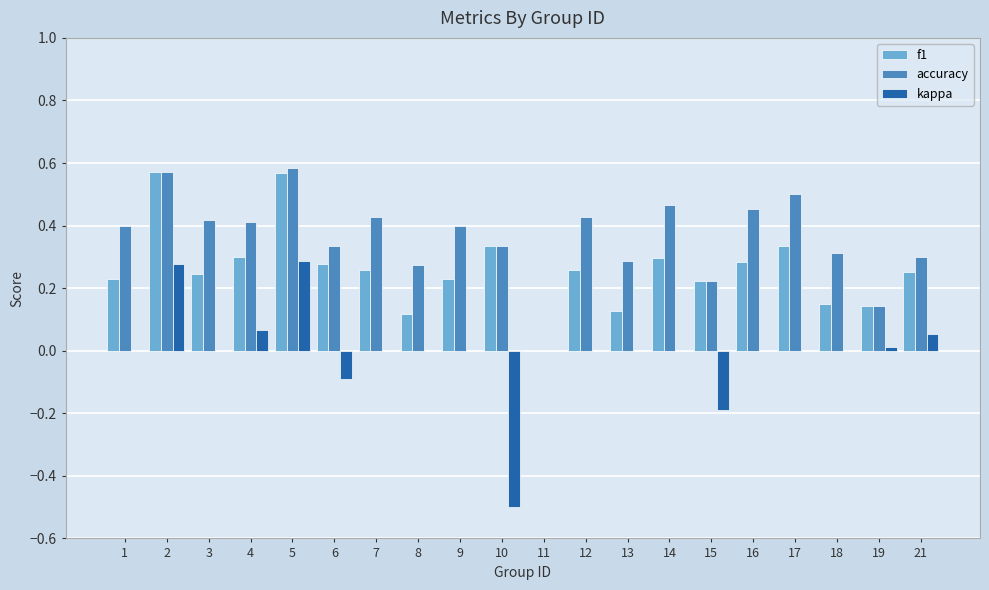

What is the sum of all accuracy values?

7.3